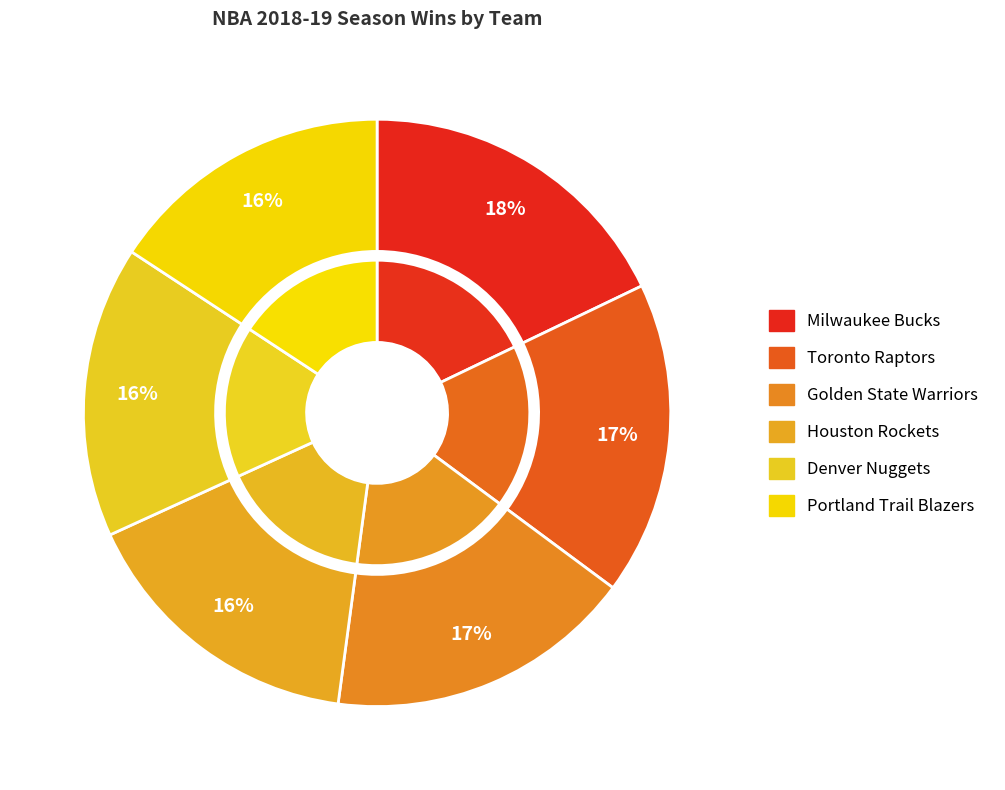

Is it true that Sacramento Kings is 12% of the pie?

False